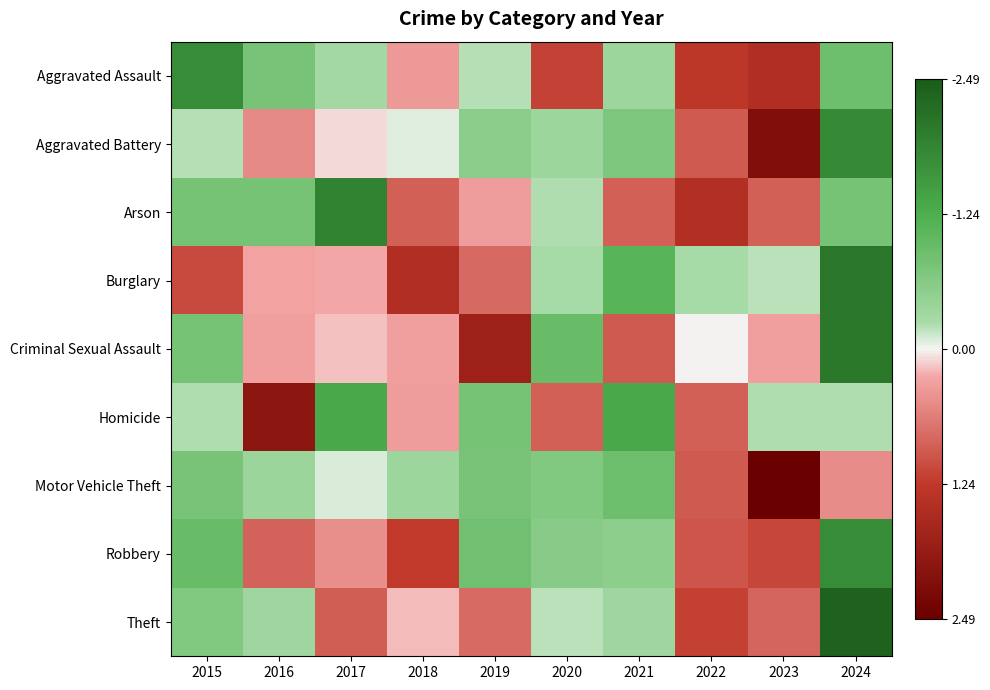

At which category does the chart reach its peak across all series?

2023